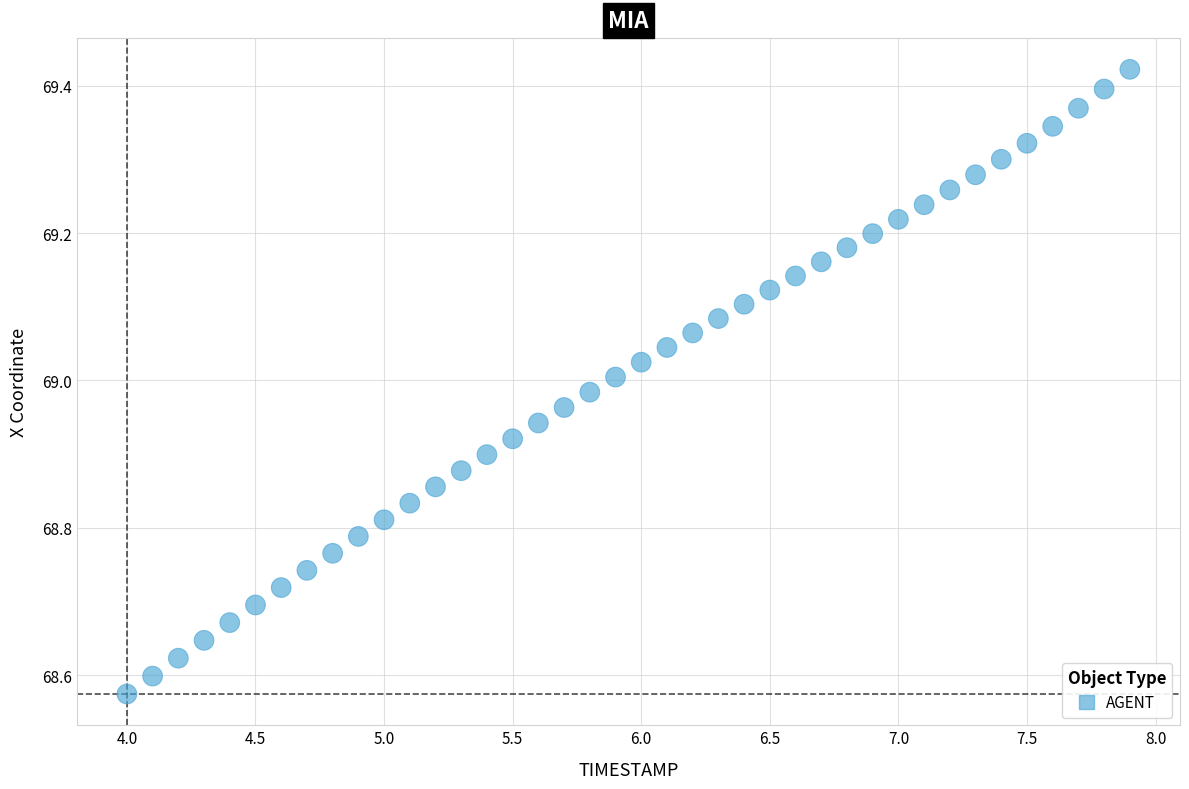

What is the range of X values (max minus min)?

3.9